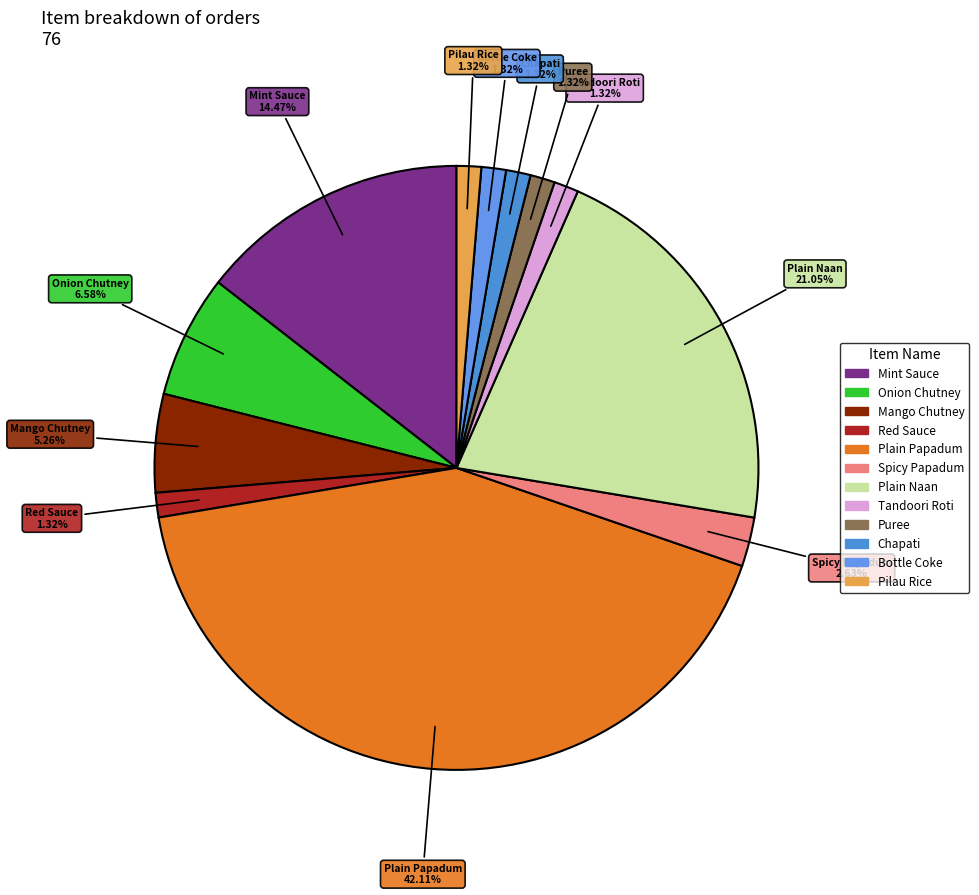

Does Red Sauce represent more than half of the total?

No